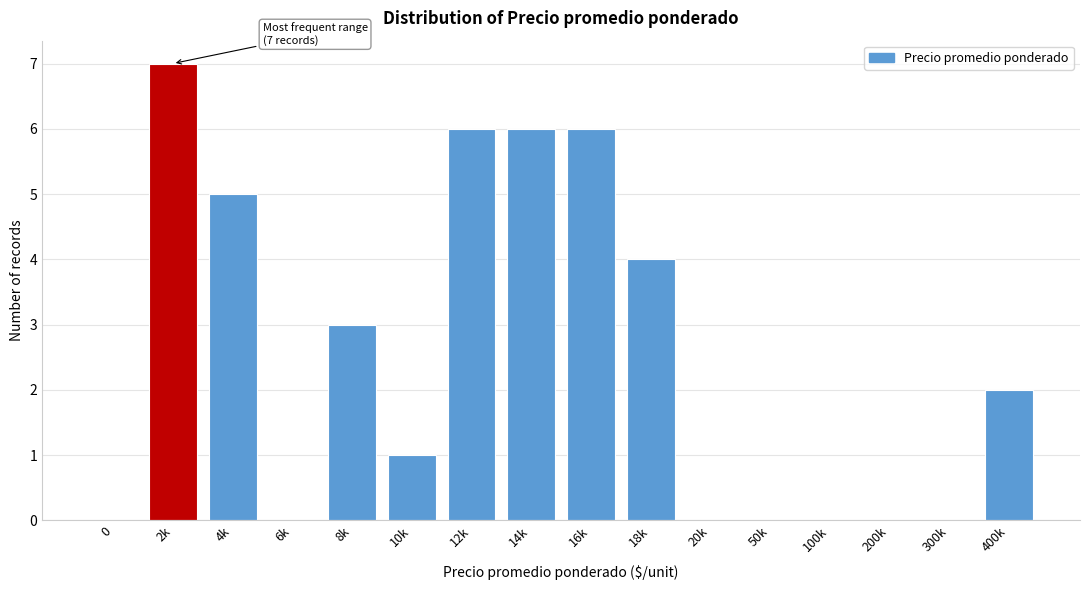

Reading right to left, what are all the values shown in this chart?

400k=2	300k=0	200k=0	100k=0	50k=0	20k=0	18k=4	16k=6	14k=6	12k=6	10k=1	8k=3	6k=0	4k=5	2k=7	0=0